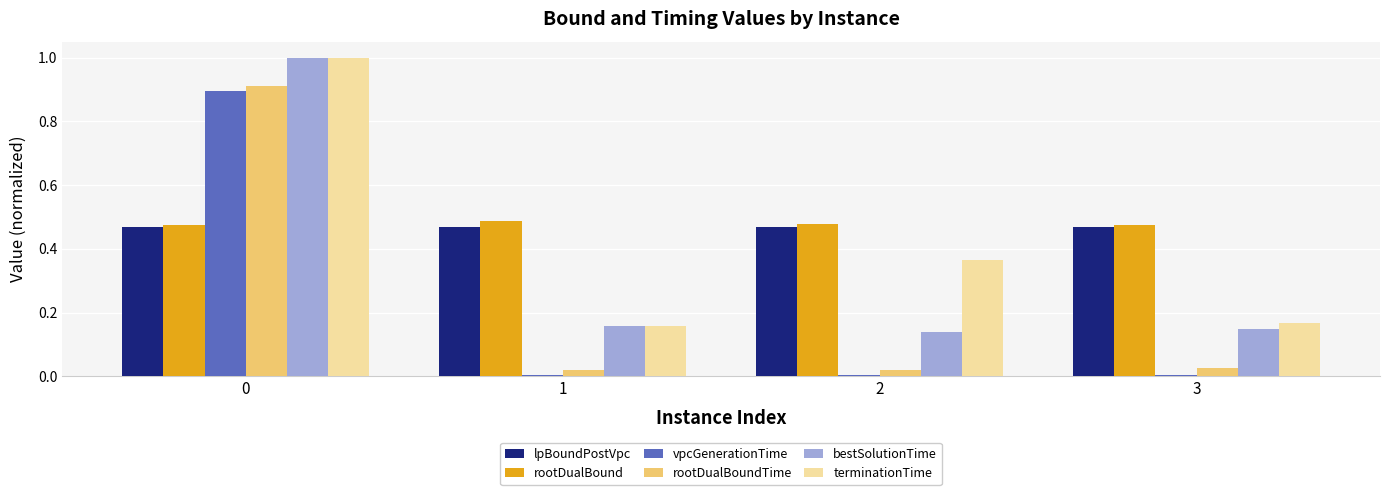

At which label is bestSolutionTime closest to 0?

2